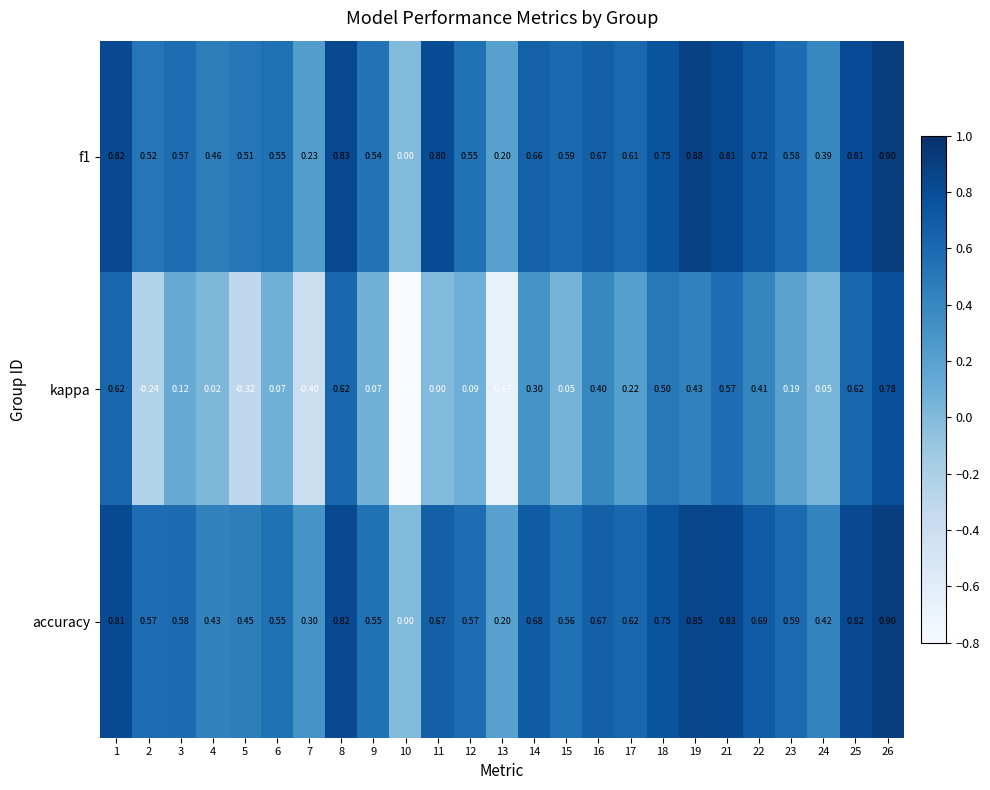

Between 17 and 18, which series saw the biggest shift?

kappa